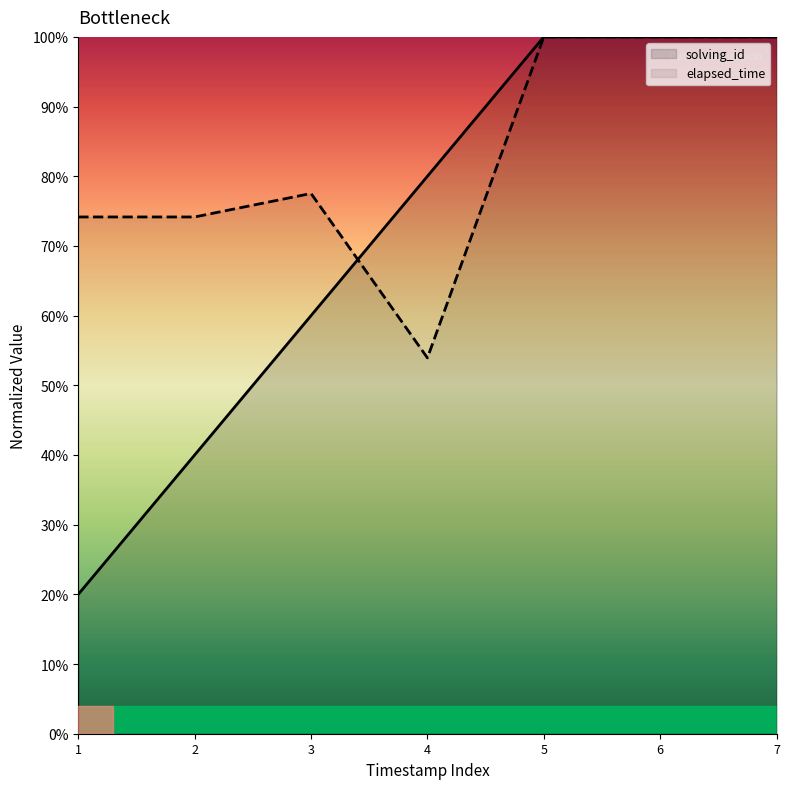

Rank the series by their average value, from highest to lowest.

elapsed_time, solving_id